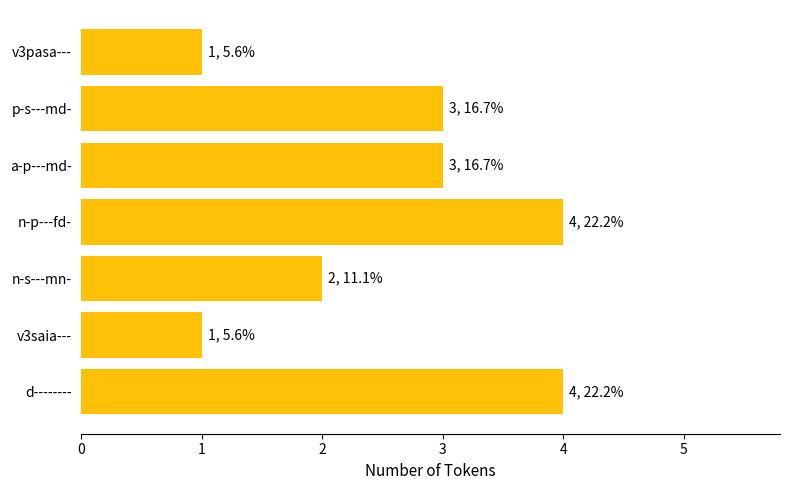

Reading top to bottom, extract all data points from this chart.

v3pasa---=1	p-s---md-=3	a-p---md-=3	n-p---fd-=4	n-s---mn-=2	v3saia---=1	d--------=4